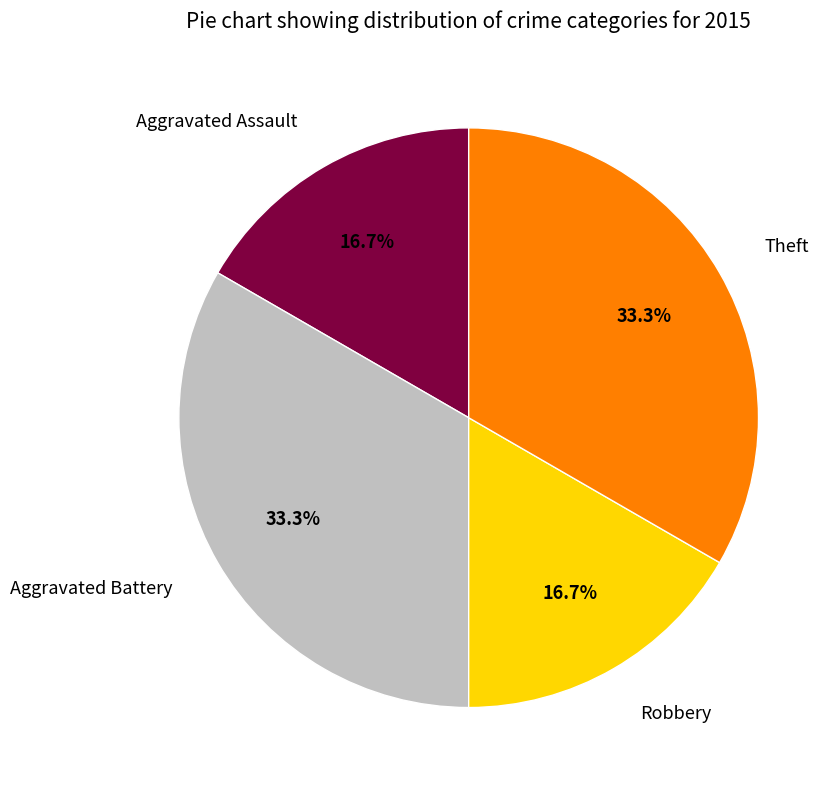

Count the number of slices in the pie.

4